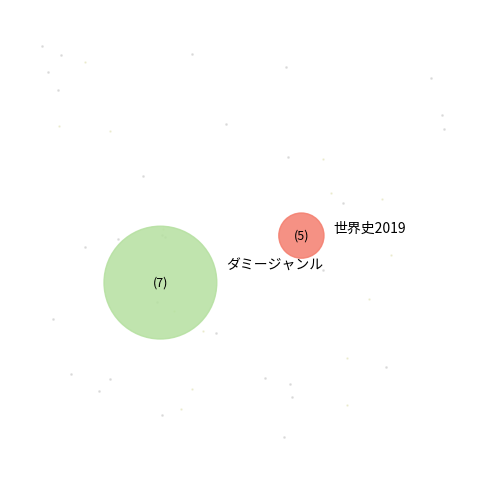

Is it true that 世界史2019 is 14% of the pie?

False